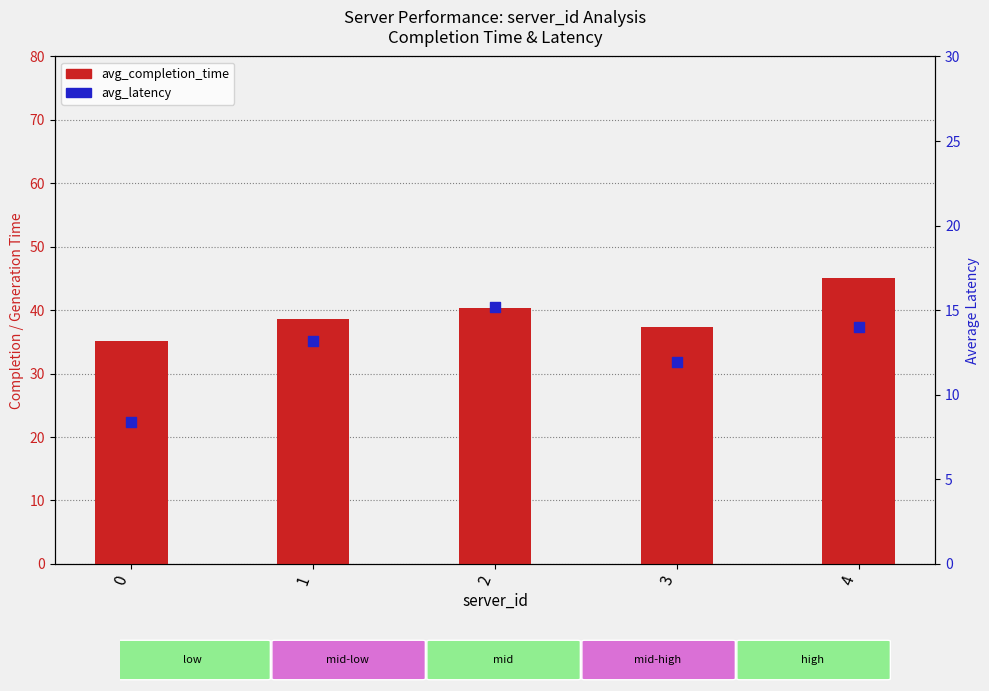

Is the value of avg_latency at 0 greater than the value of avg_completion_time at 1?

No